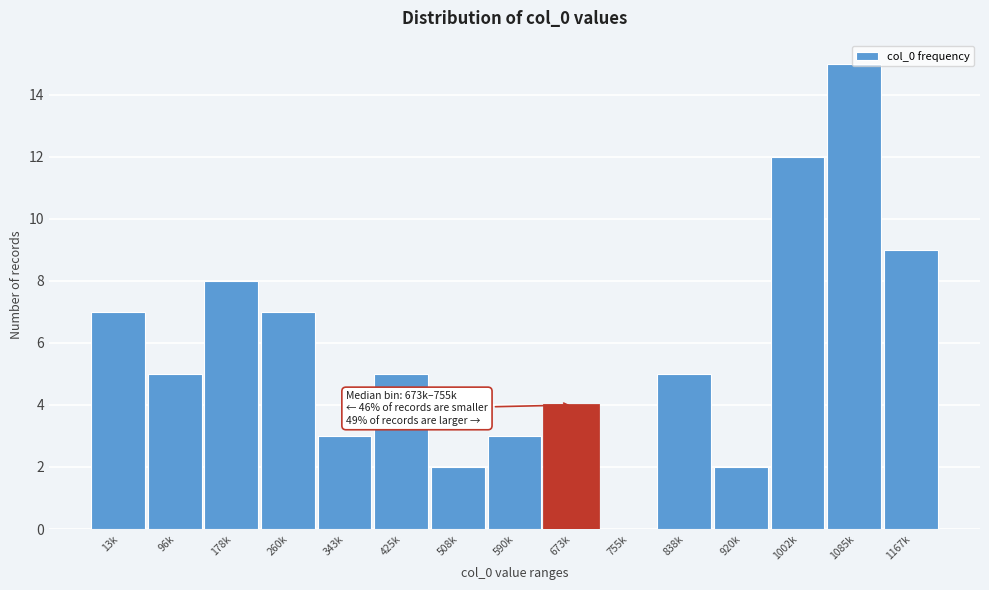

What is the sum of all values?

87